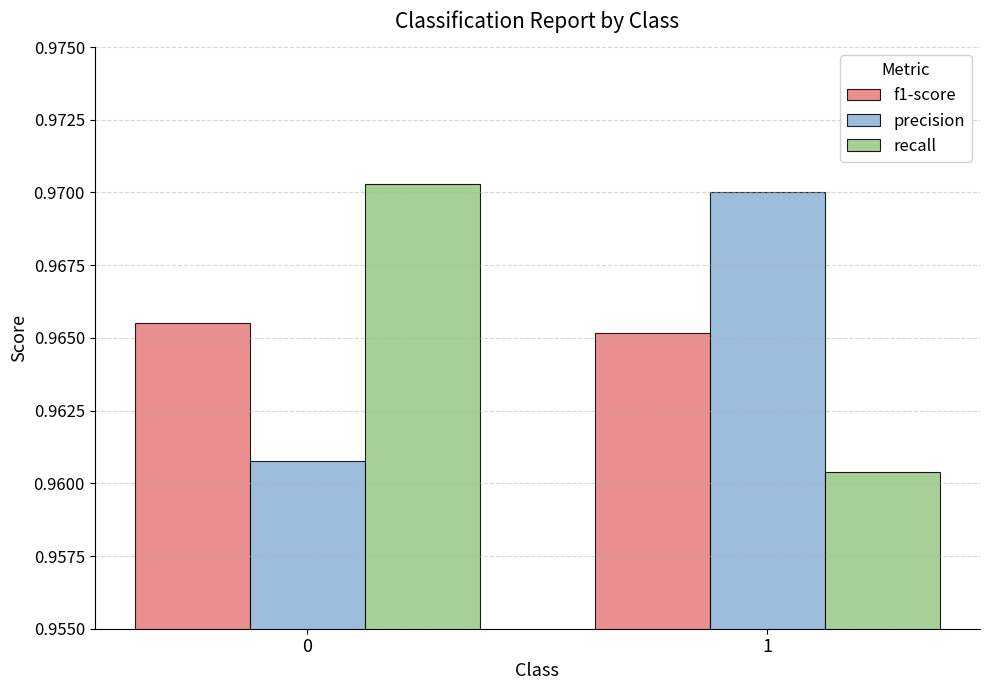

Is the value of f1-score at 1 greater than the value of precision at 1?

No